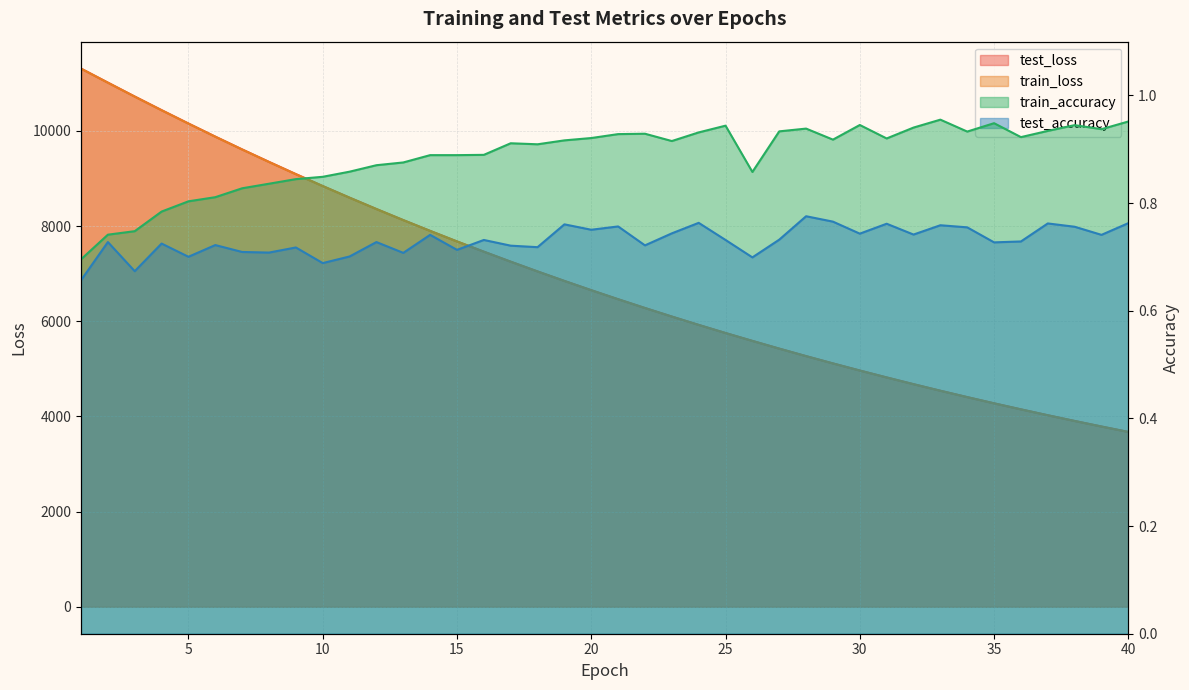

What are all the series names shown in the legend?

test_loss, train_loss, train_accuracy, test_accuracy